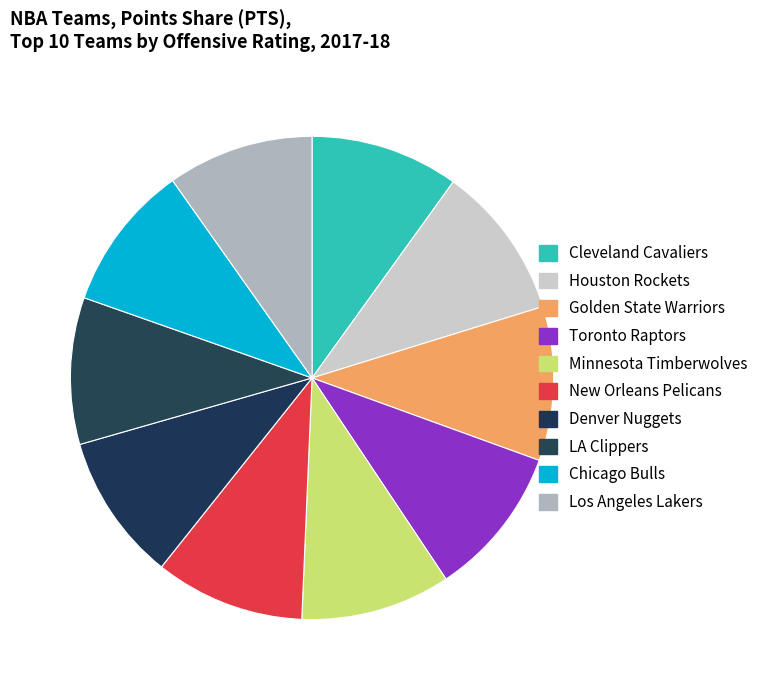

Approximately how many times larger is the value at Los Angeles Lakers compared to Cleveland Cavaliers?

1.0